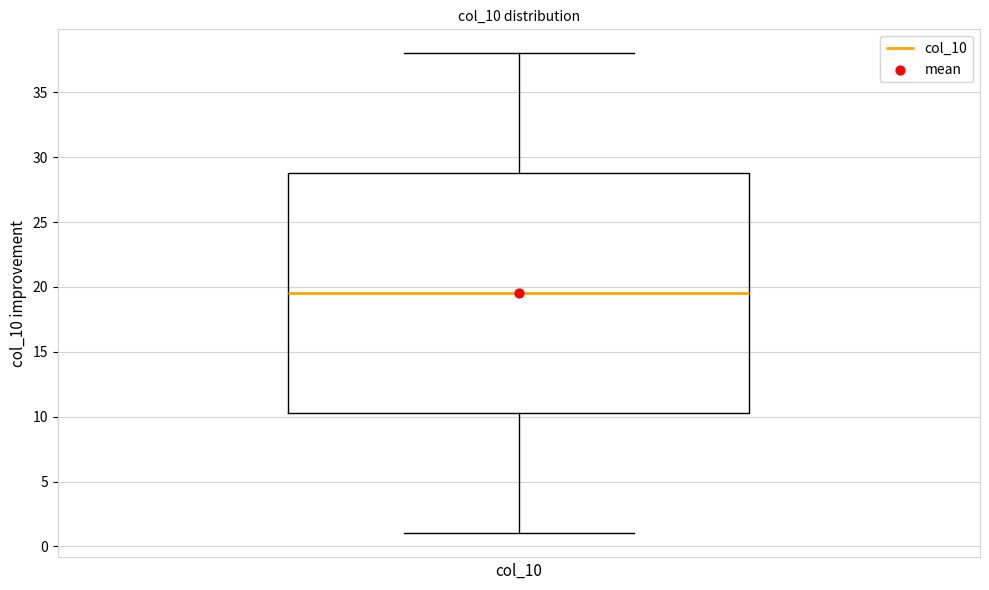

Read this box plot against the y-axis: the position of the median line, the range covered by the box, and the ends of both whiskers. The values are not printed on the chart, so give them approximately, as read against the axis.

median 19.5, box 10.5 to 29.0, whiskers 1.0 to 38.0